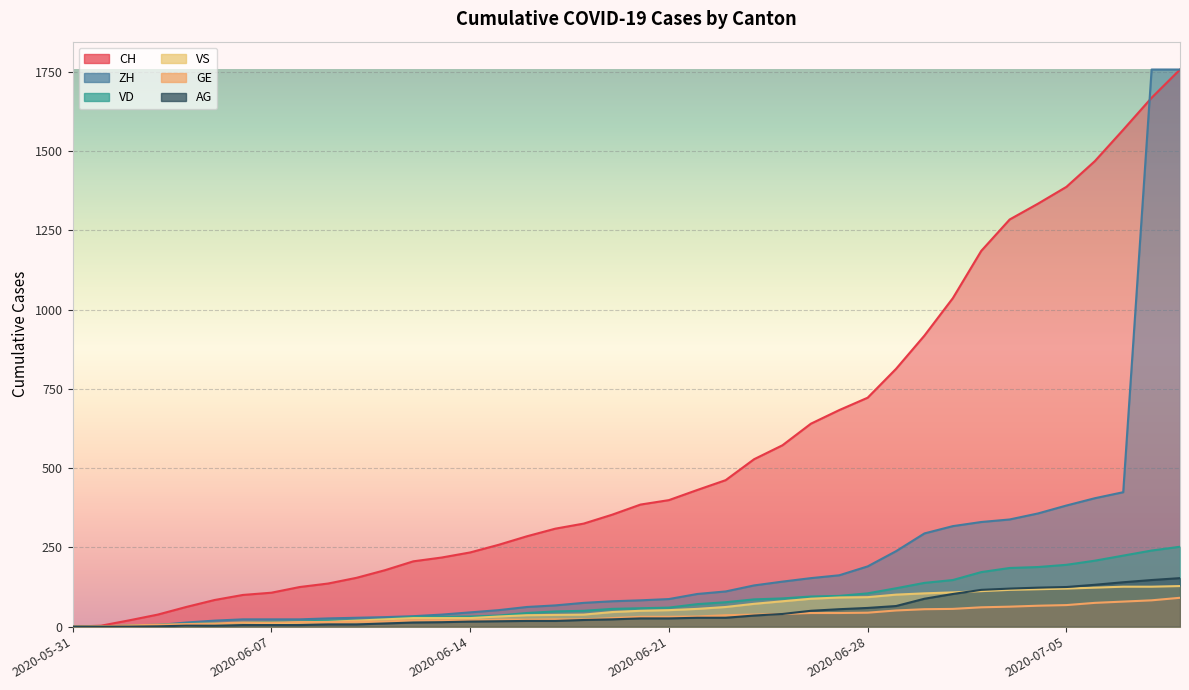

At which category is the sum across all series the highest?

2020-07-09